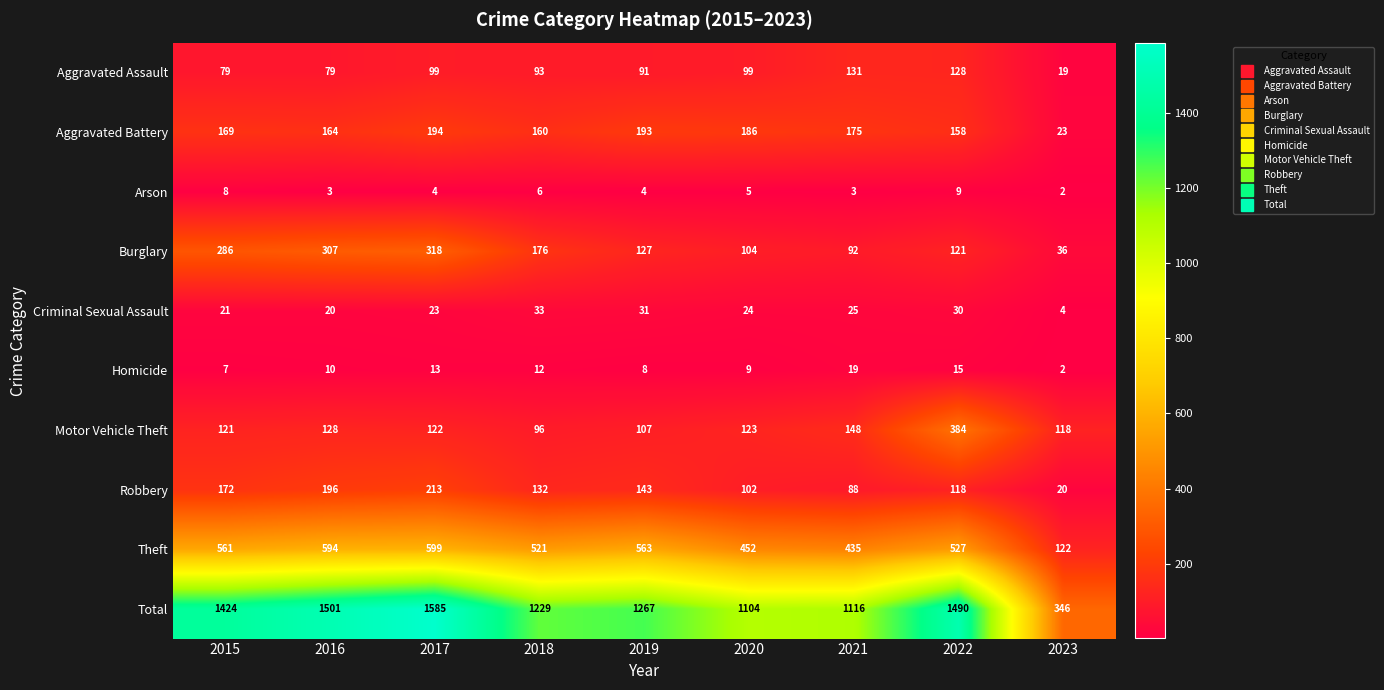

What is the greatest value displayed?

1585